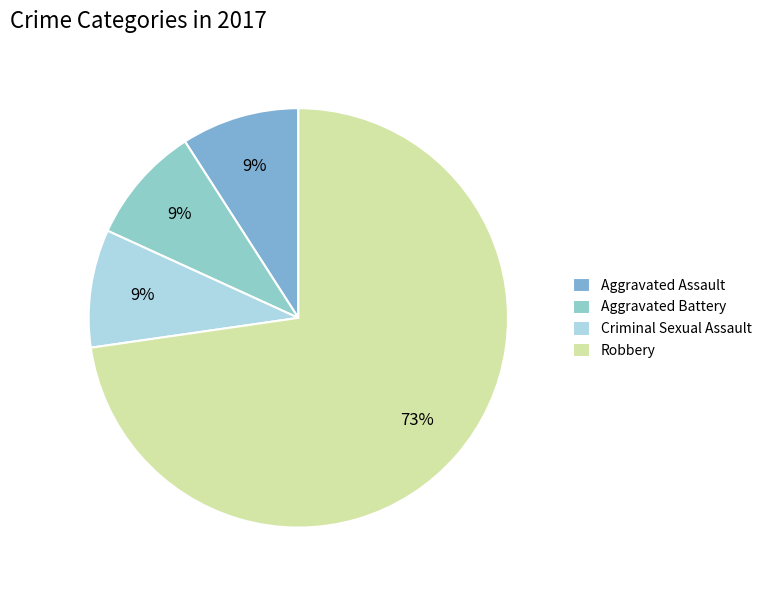

How many slices are in this pie chart?

4